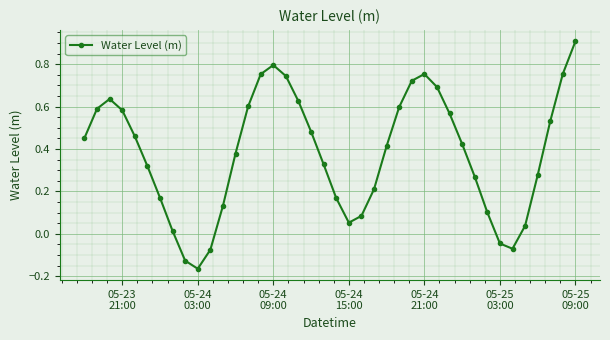

How many lines are shown in the chart?

1